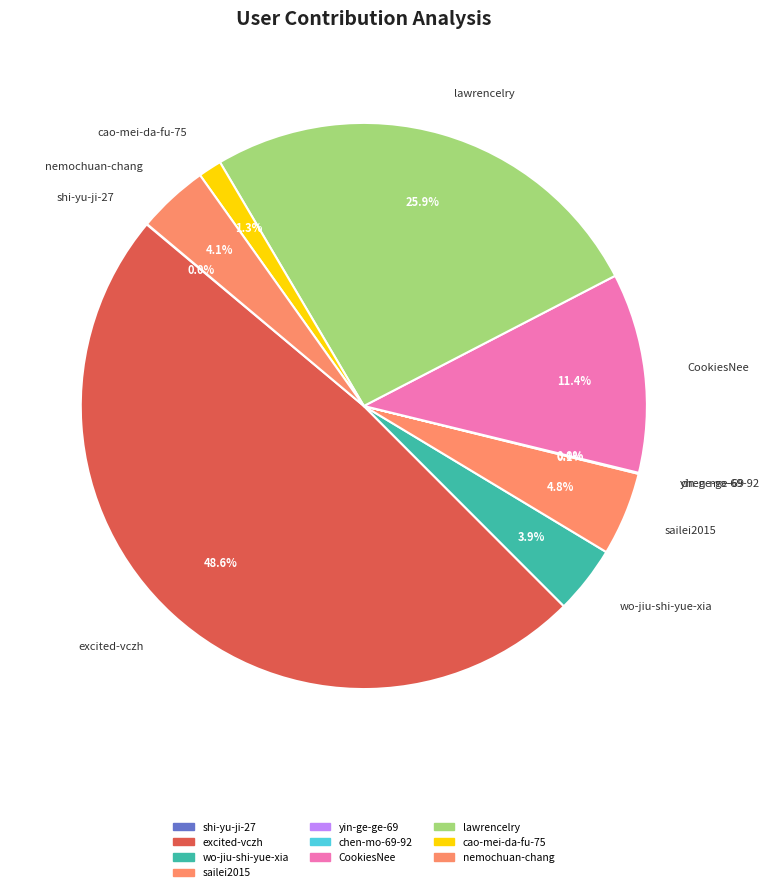

To the nearest percent, what is the difference between the nemochuan-chang and cao-mei-da-fu-75 slice percentages?

3%